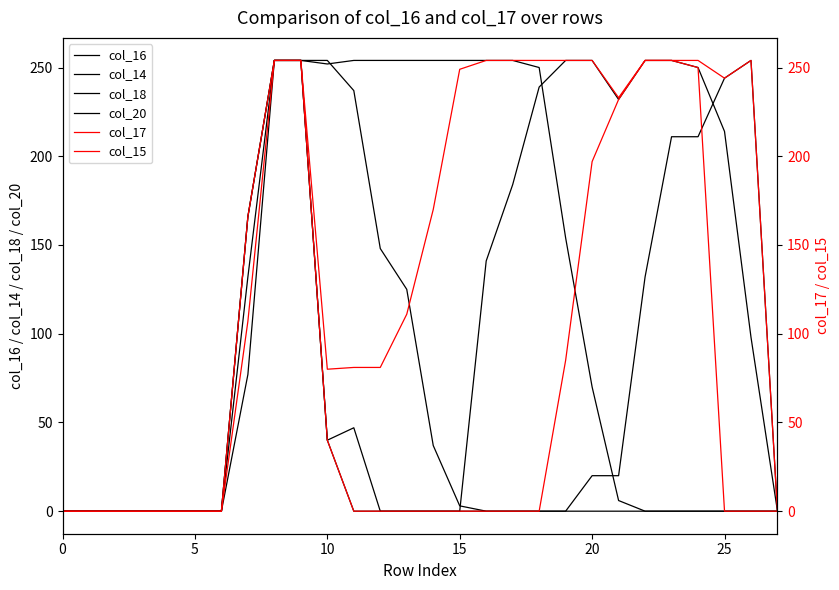

True or false: col_17 and col_15 cross at least once.

False